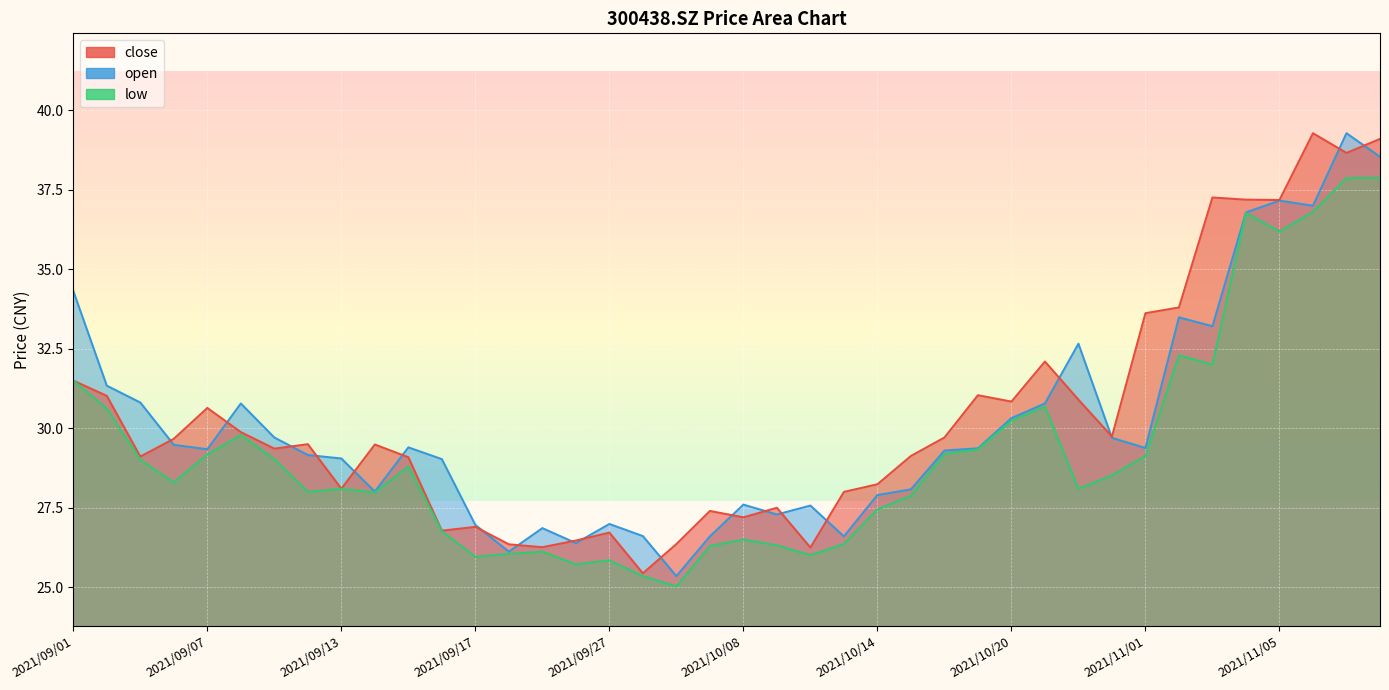

Reading left to right, extract all data points from this chart.

close: 31.5	31.0	29.1	29.7	30.6	29.9	29.4	29.5	28.1	29.5	29.1	26.8	26.9	26.4	26.3	26.5	26.7	25.4	26.4	27.4	27.2	27.5	26.2	28.0	28.2	29.1	29.7	31.0	30.8	32.1	30.9	29.7	33.6	33.8	37.3	37.2	37.2	39.3	38.7	39.1
open: 34.3	31.3	30.8	29.5	29.3	30.8	29.7	29.2	29.1	28.0	29.4	29.0	27.0	26.1	26.9	26.4	27.0	26.6	25.4	26.6	27.6	27.3	27.6	26.6	27.9	28.1	29.3	29.4	30.3	30.8	32.7	29.7	29.4	33.5	33.2	36.8	37.2	37.0	39.3	38.5
low: 31.5	30.6	29.0	28.3	29.2	29.8	29.0	28.0	28.1	28.0	28.8	26.8	26.0	26.1	26.1	25.7	25.9	25.4	25.0	26.3	26.5	26.3	26.0	26.4	27.4	27.9	29.2	29.3	30.2	30.7	28.1	28.5	29.1	32.3	32.0	36.8	36.2	36.8	37.9	37.9